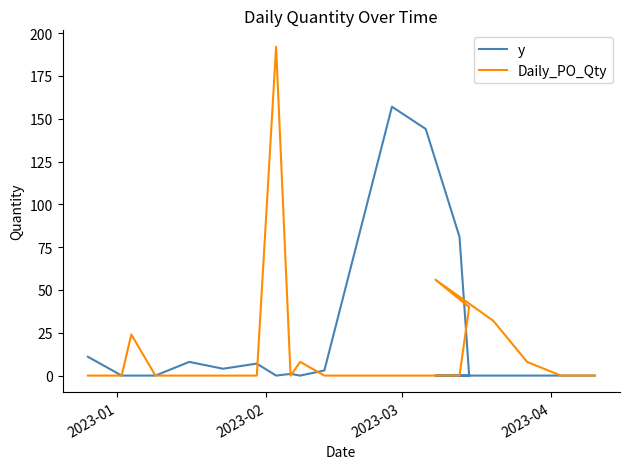

List the series in order of their peak value, highest first.

Daily_PO_Qty, y